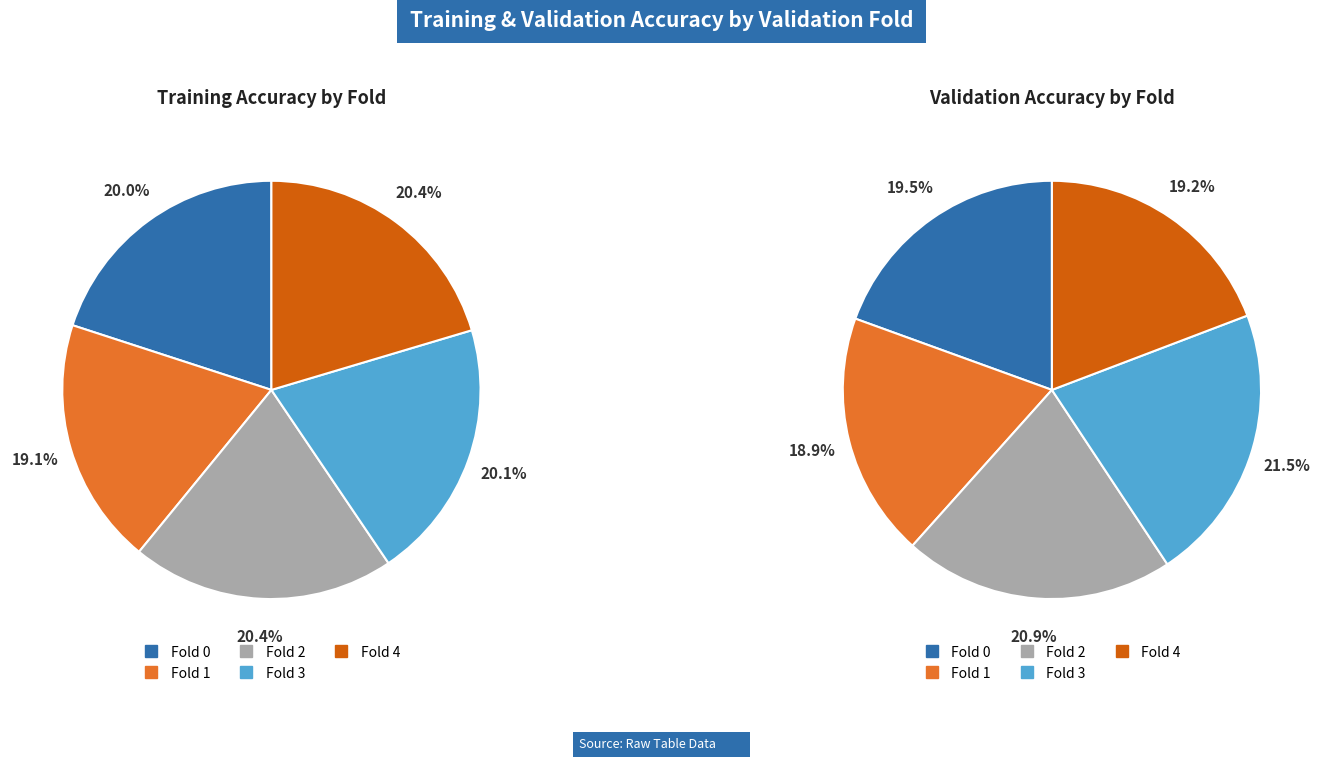

What percentage is the Fold 0 slice, to the nearest percent?

20%